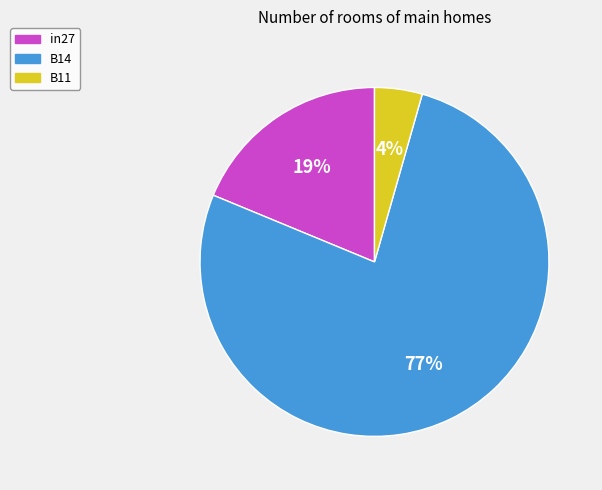

Is the sum of B11 and in27 greater than half?

No